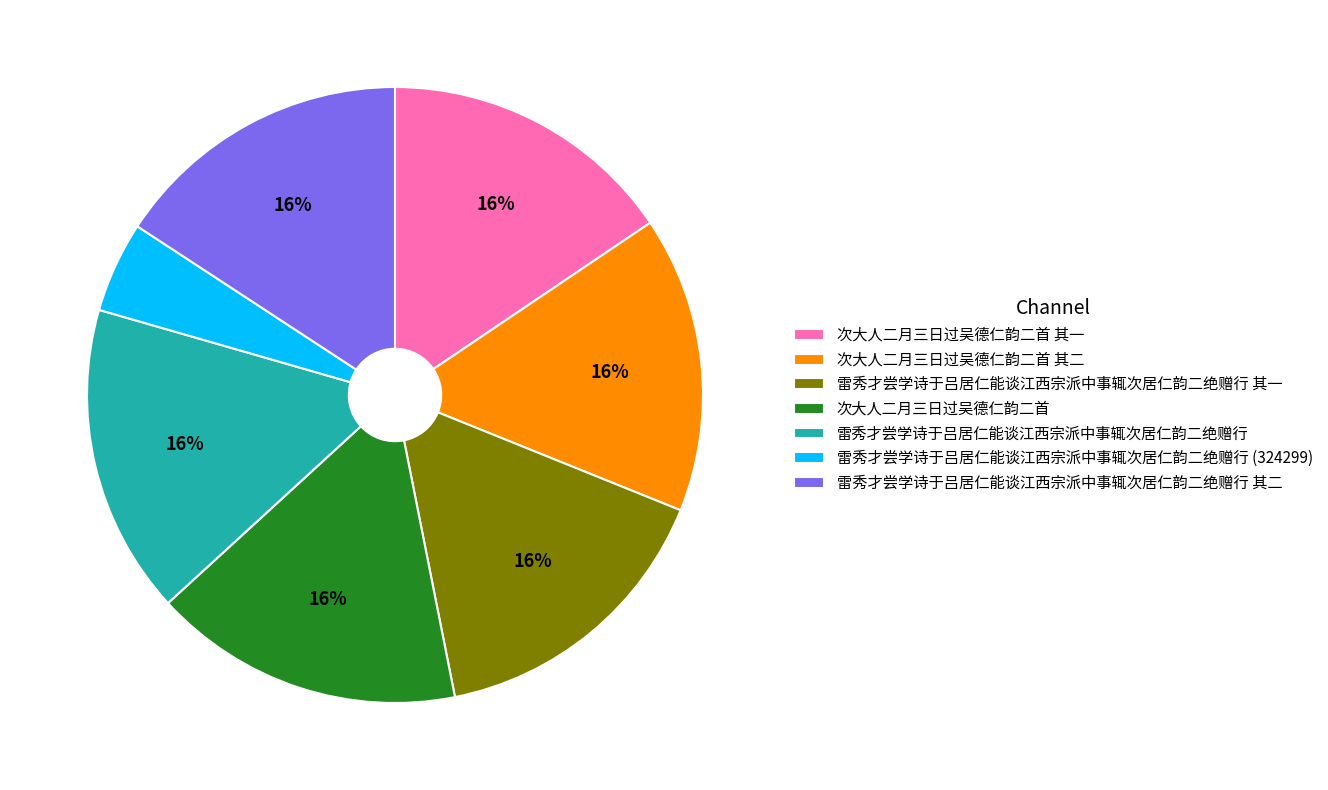

Does 次大人二月三日过吴德仁韵二首 represent more than half of the total?

No